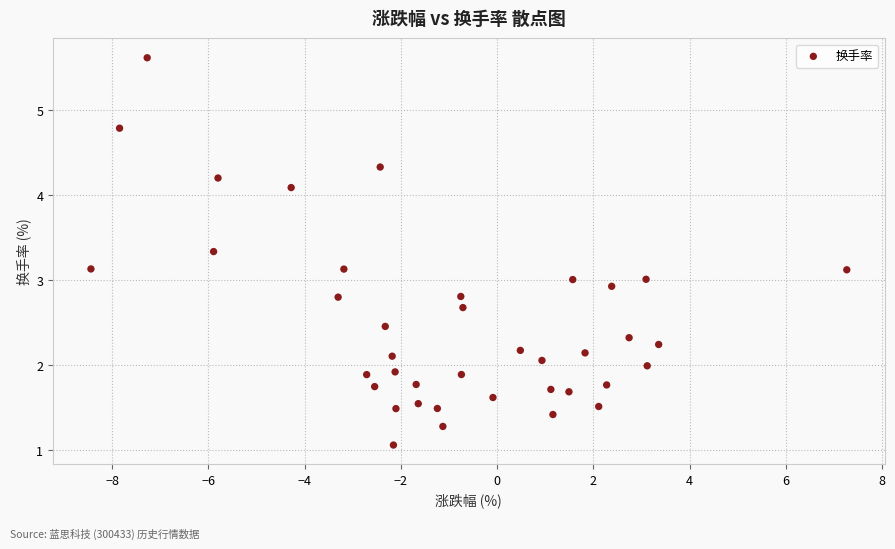

What is the range of X values (max minus min)?

15.7